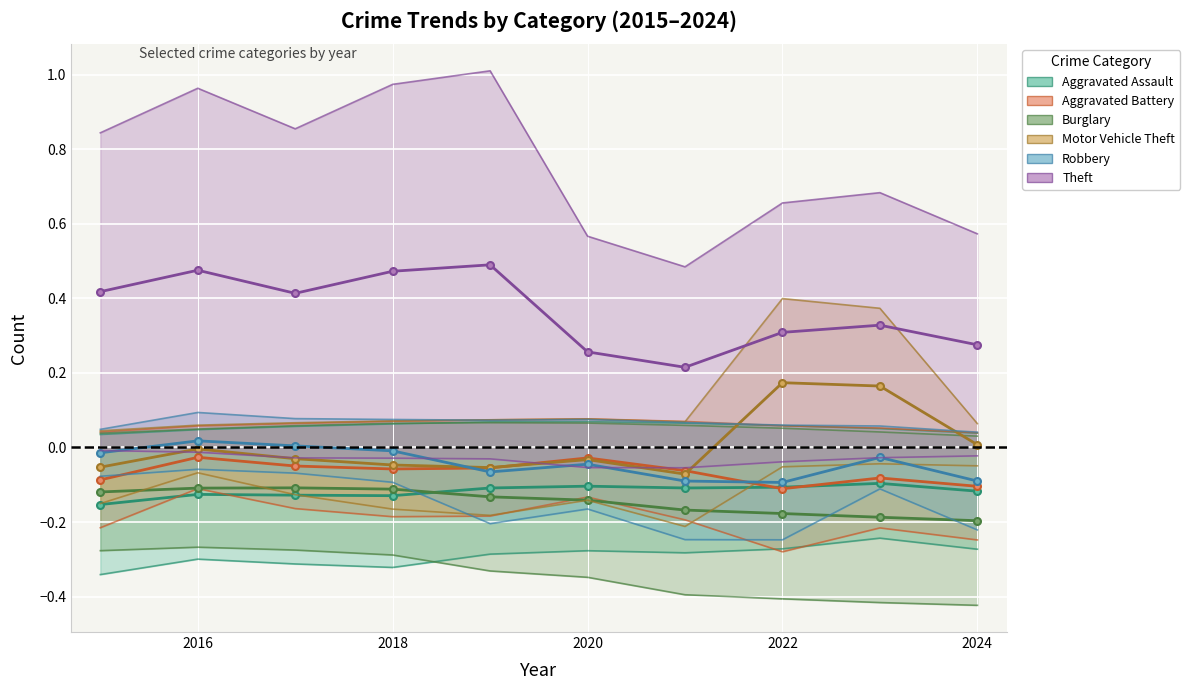

Between 2022 and 7, which series saw the biggest shift?

Motor Vehicle Theft (center)